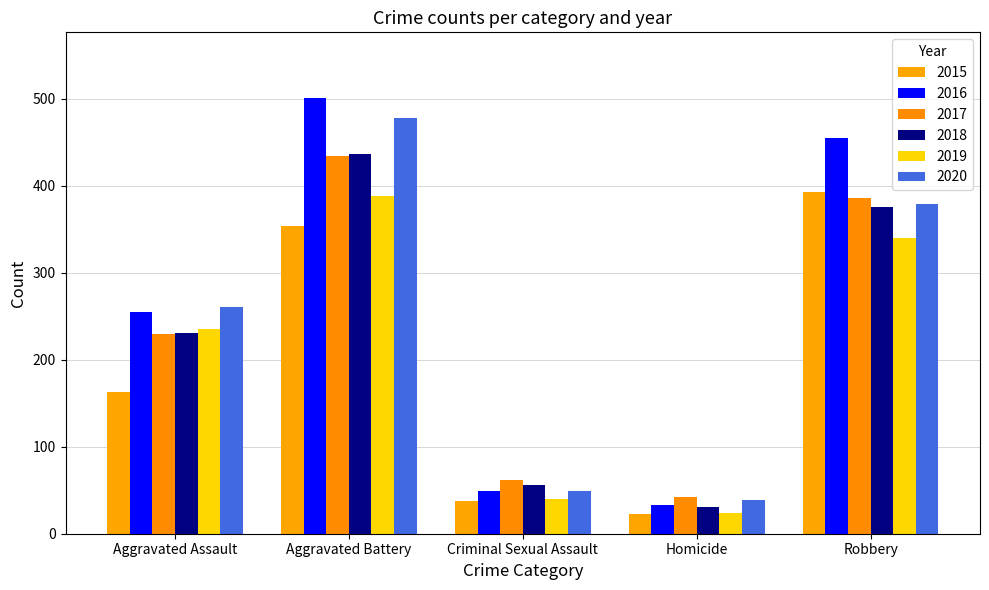

Rank the series by their maximum value, from lowest to highest.

2019, 2015, 2017, 2018, 2020, 2016